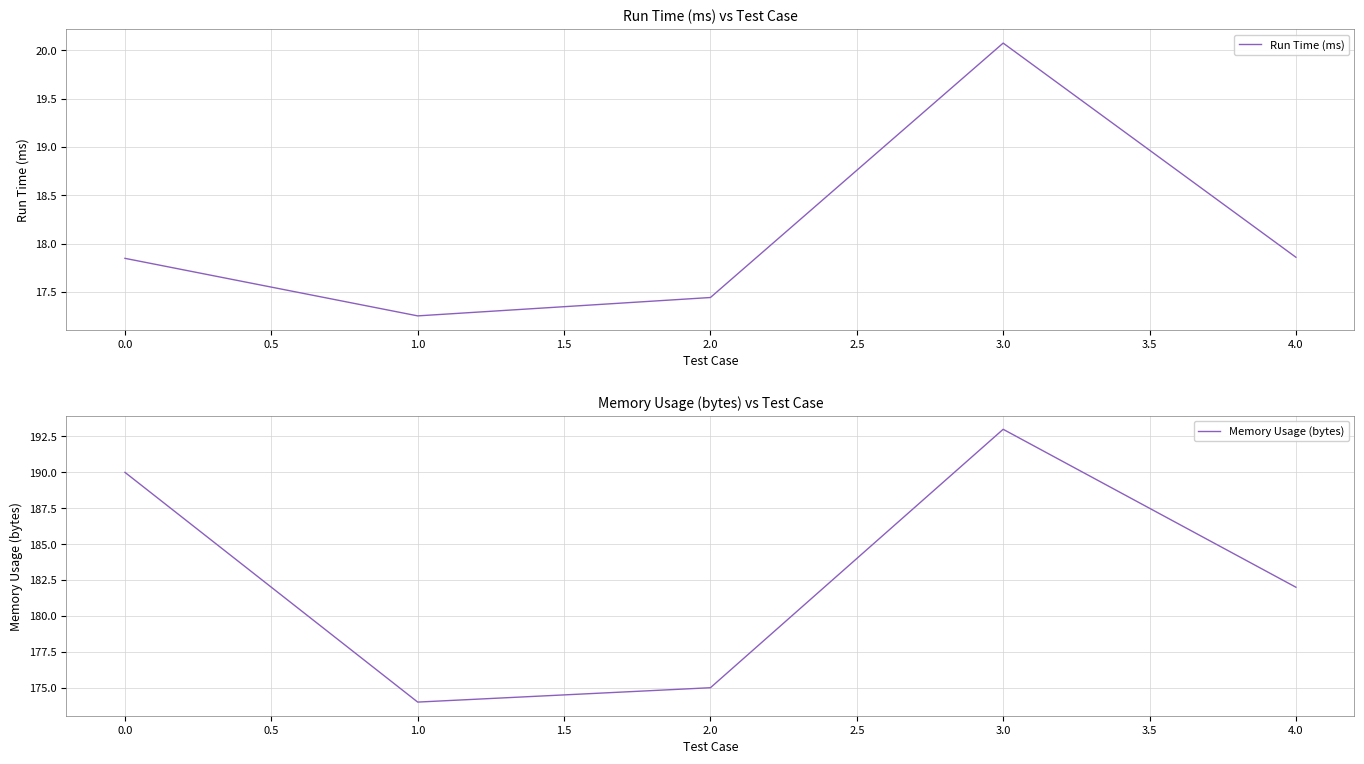

At which label does Run Time (ms) reach its minimum?

1.0